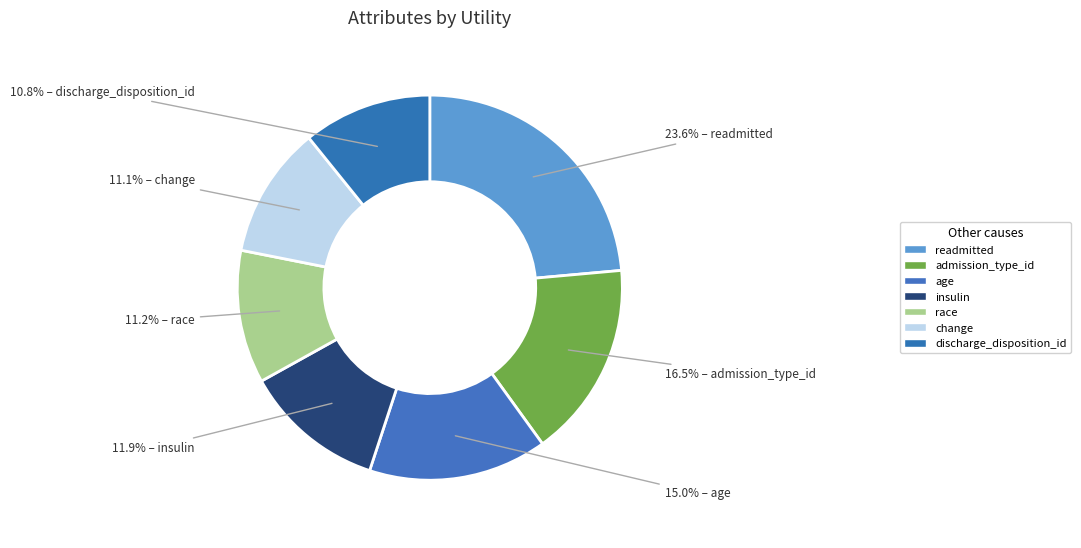

How many slices are in this pie chart?

7